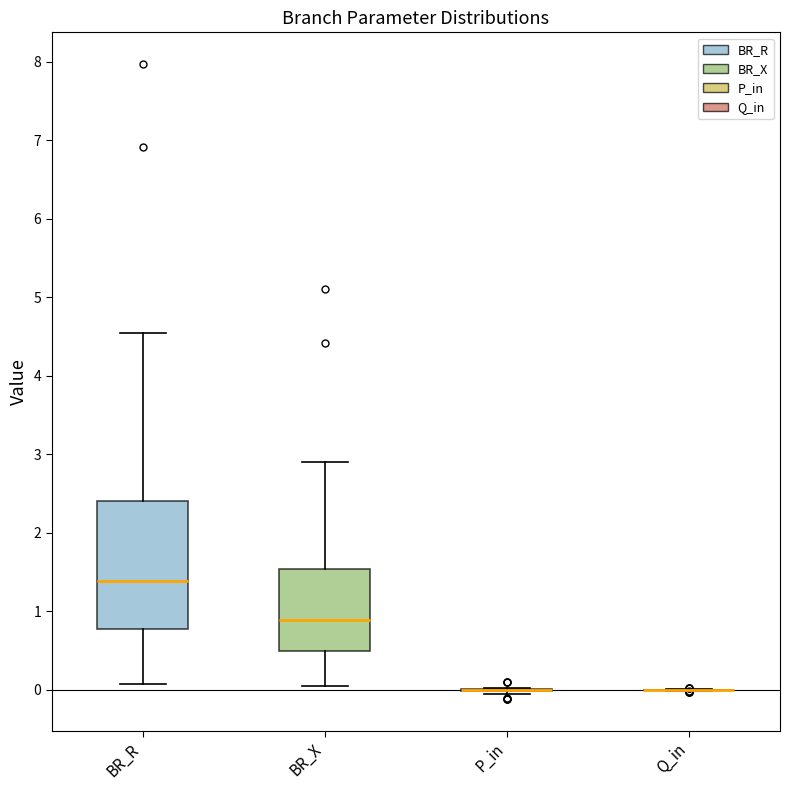

Comparing the boxes themselves (not the whiskers), which one is the tallest?

BR_R